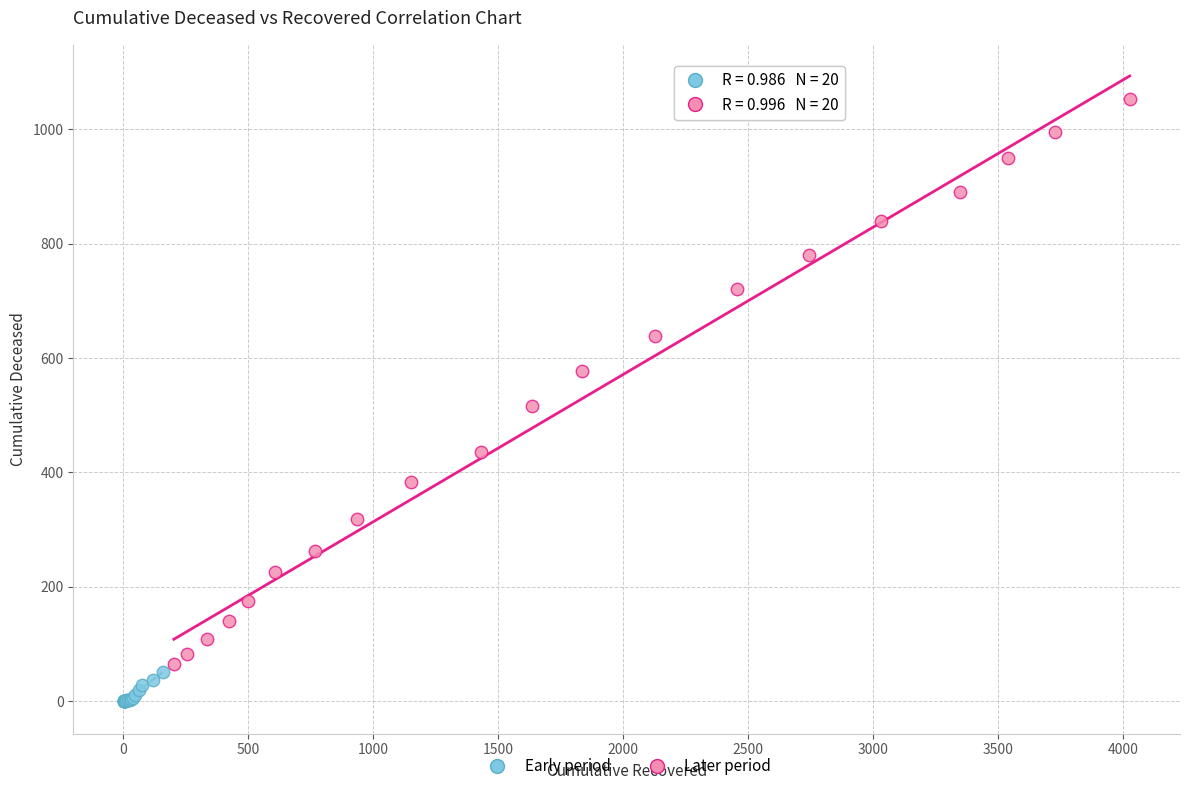

Which series reaches the maximum Y coordinate?

Later period